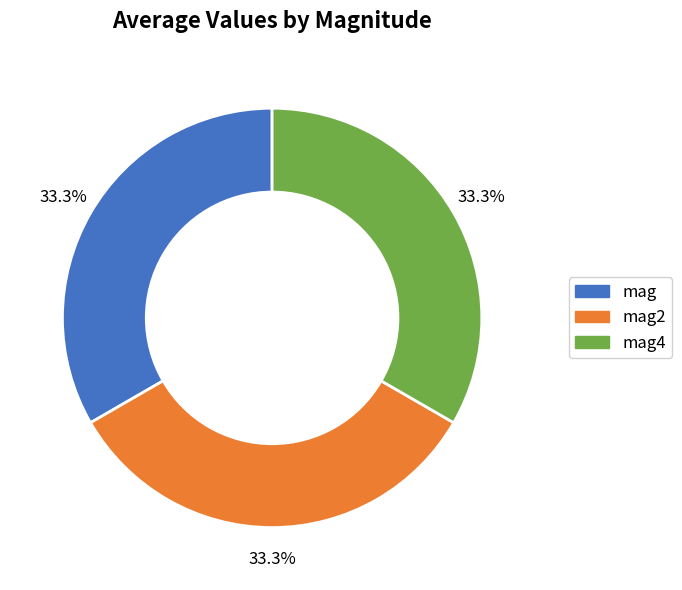

Is there a majority slice in this chart?

No